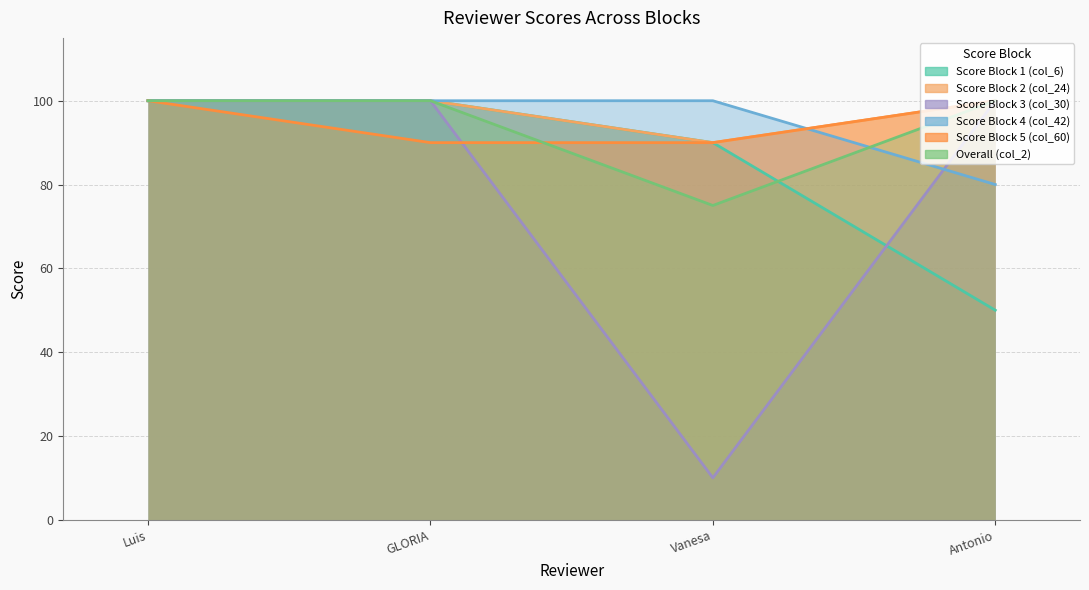

True or false: Score Block 3 (col_30) and Score Block 2 (col_24) cross at least once.

False